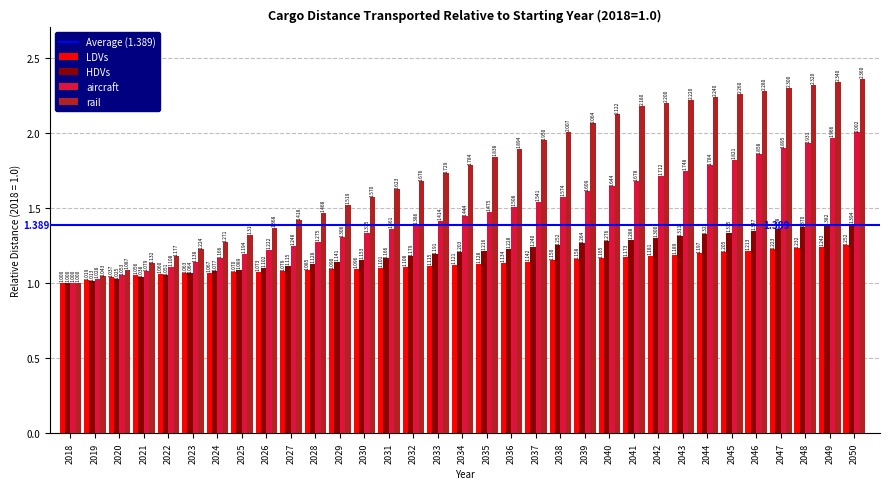

Which series has the largest range (max minus min)?

rail